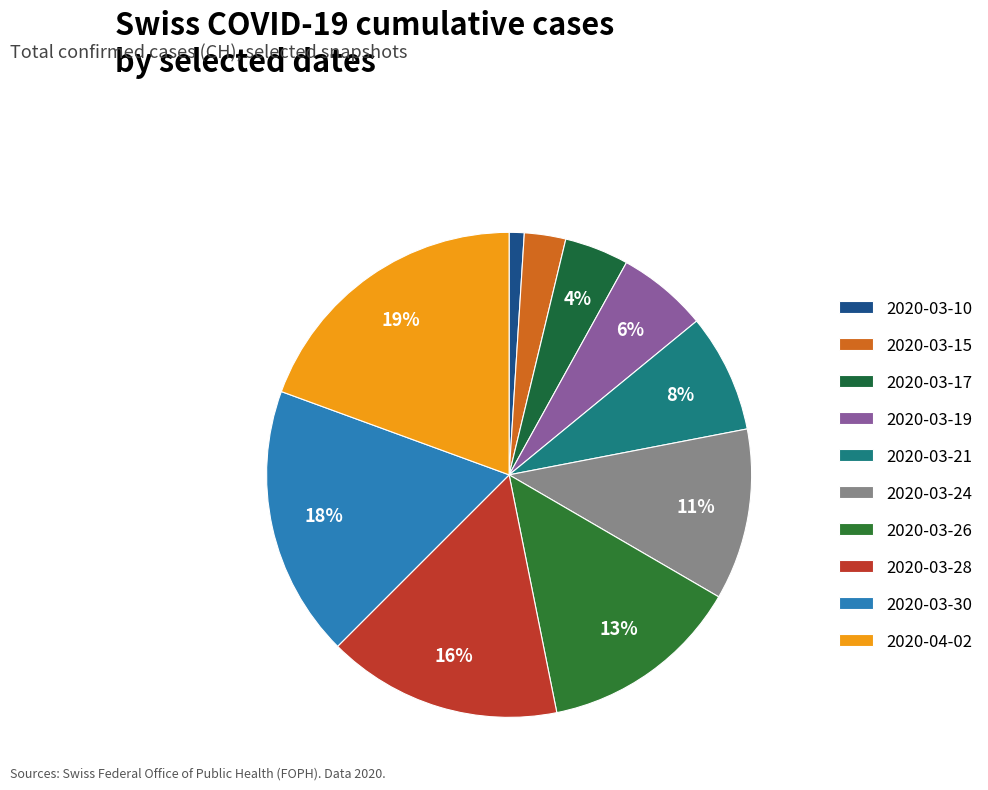

True or false: 2020-03-19 accounts for 6% of the total.

True